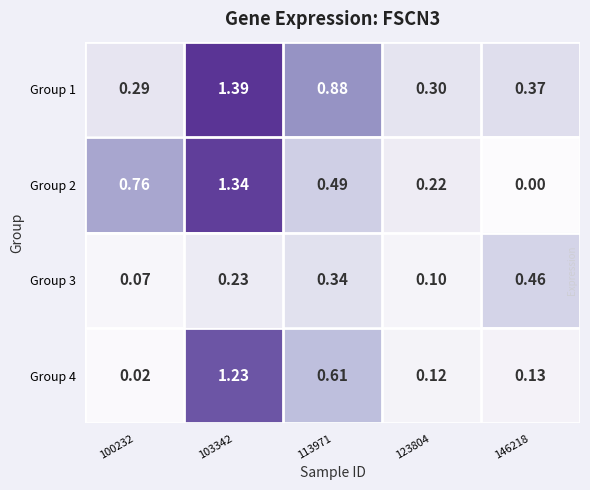

Between 100232 and 123804, which series saw the biggest shift?

Group 2